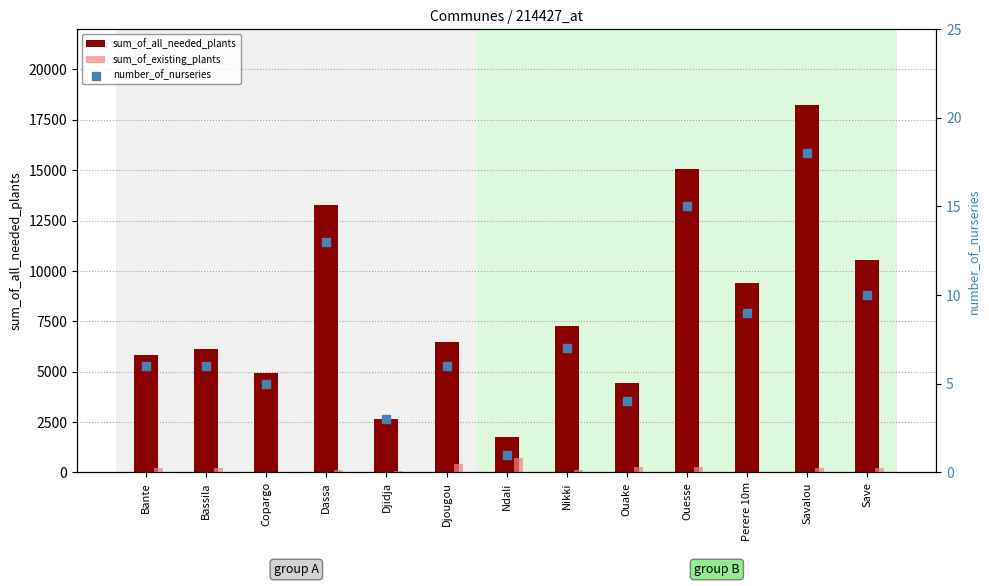

Which series has the largest total across all categories?

sum_of_all_needed_plants